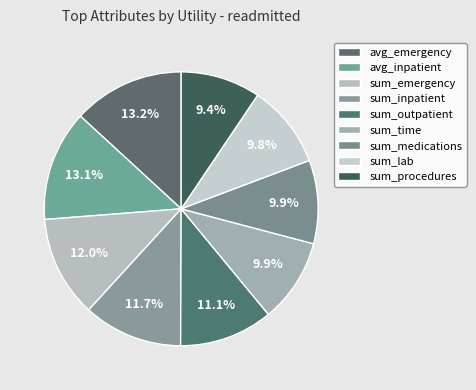

To the nearest percent, what percentage of the pie is sum_inpatient?

12%